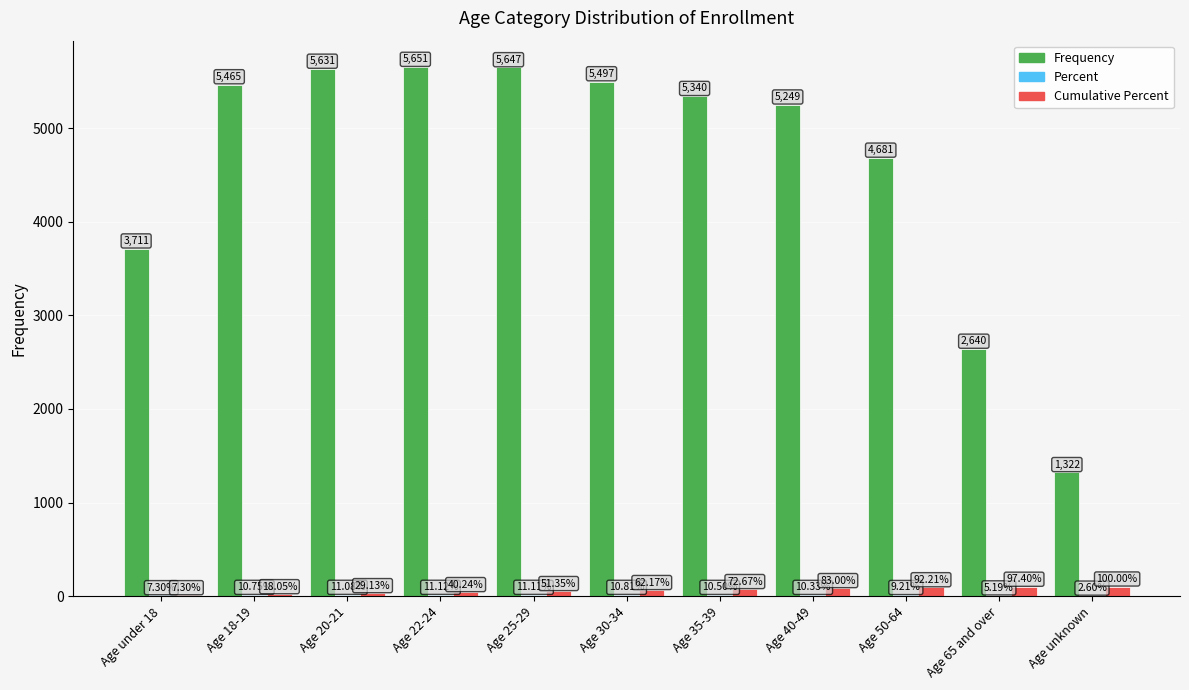

Where does the Frequency series first go above 5340?

Age 18-19